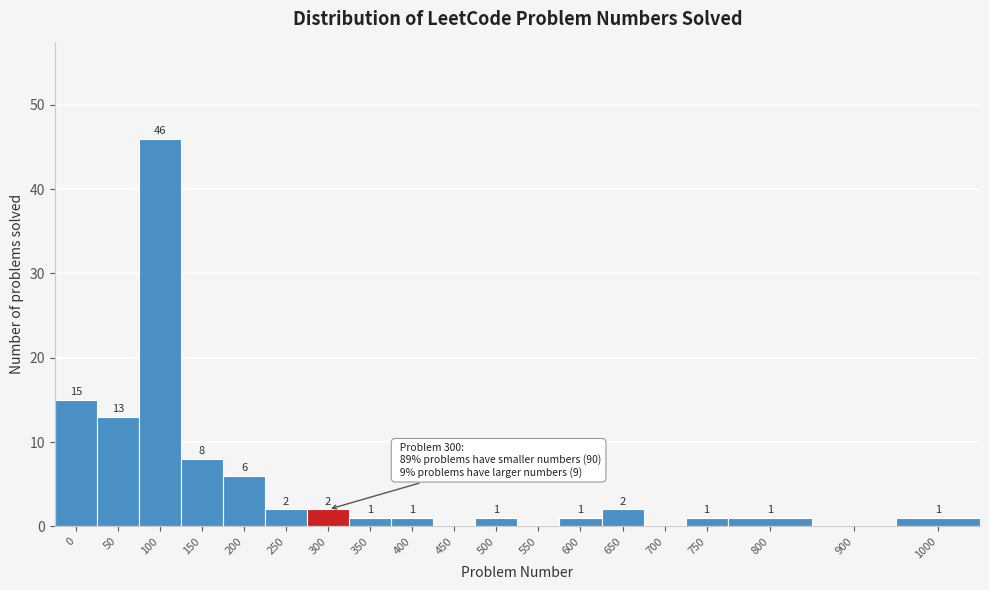

Reading right to left, list all the values displayed in this chart.

1000=1	900=0	800=1	750=1	700=0	650=2	600=1	550=0	500=1	450=0	400=1	350=1	300=2	250=2	200=6	150=8	100=46	50=13	0=15